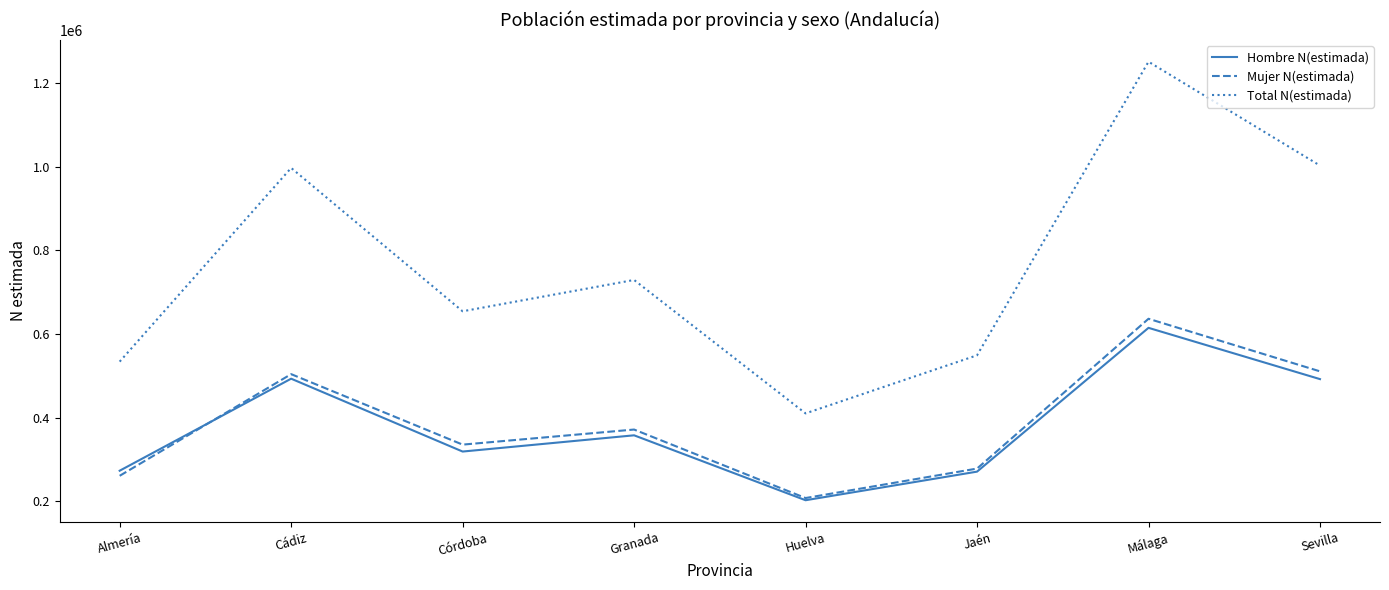

What is the total value across all series at Málaga?

2501980